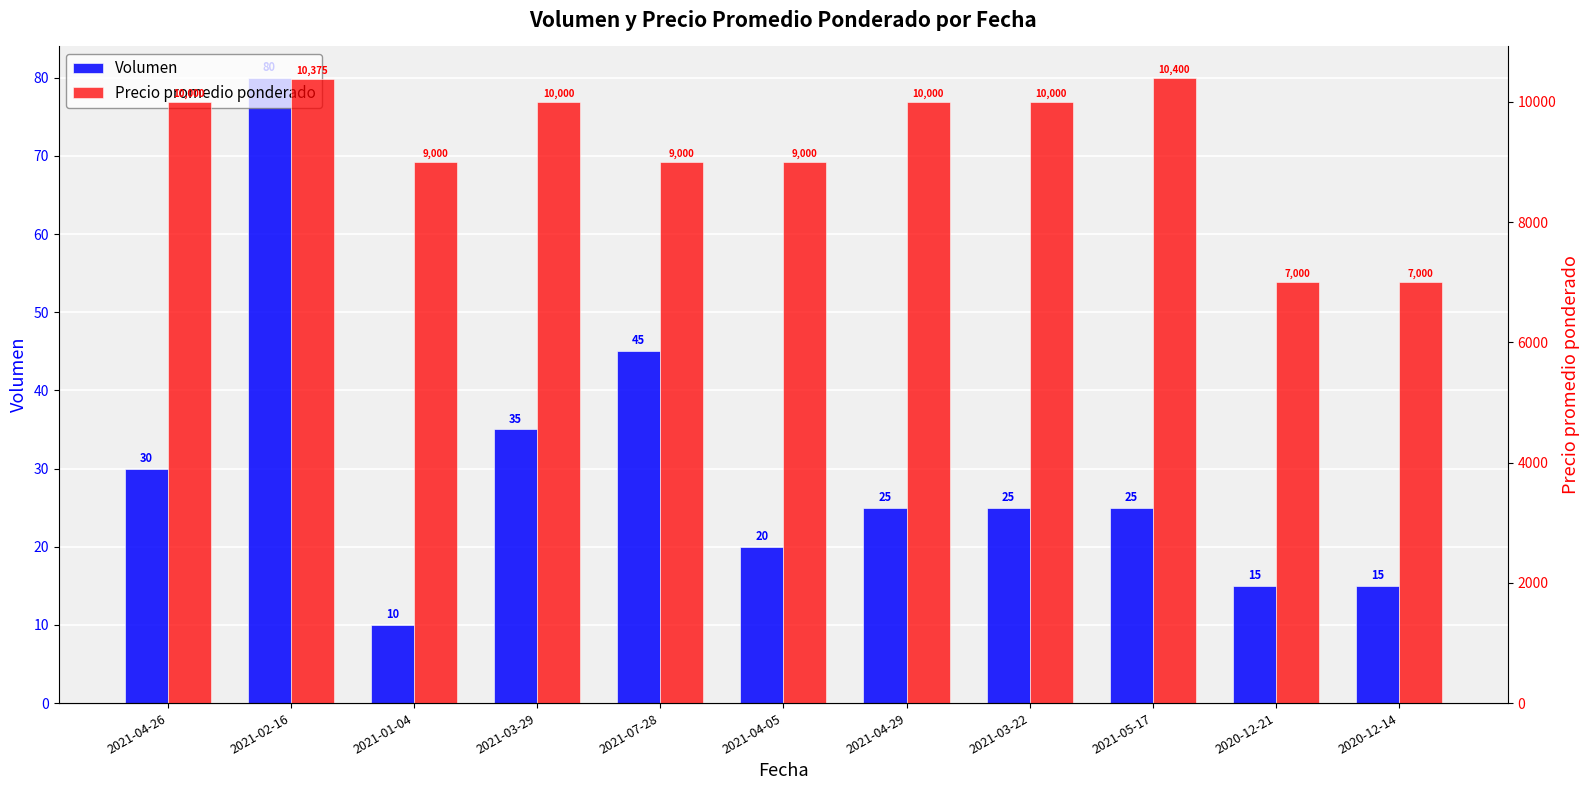

What are all the series names shown in the legend?

Volumen, Precio promedio ponderado